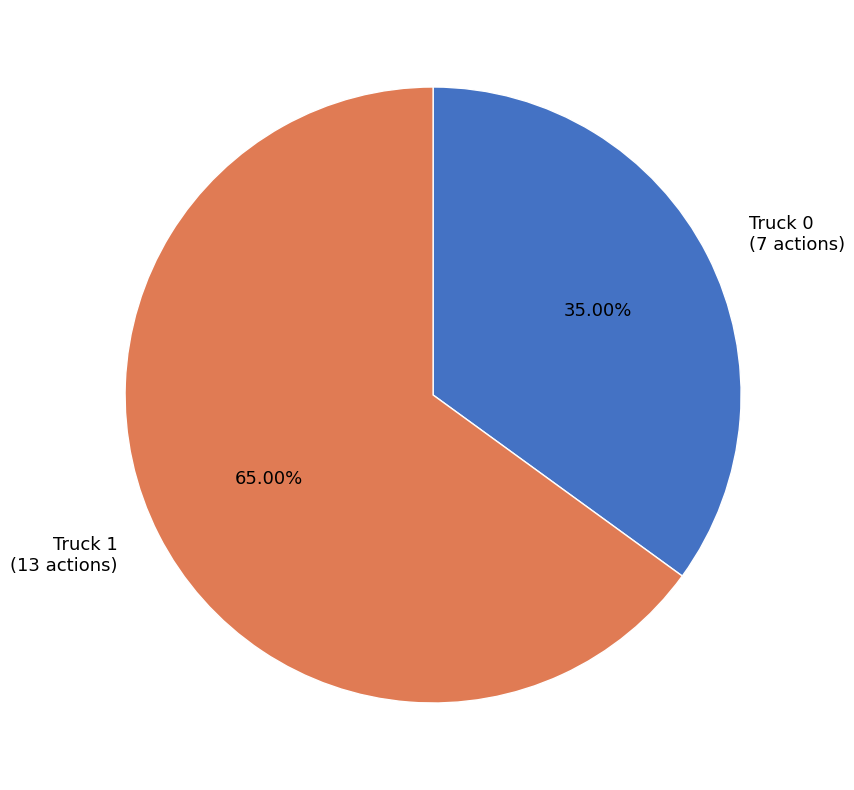

Which slice is the largest?

Truck 1